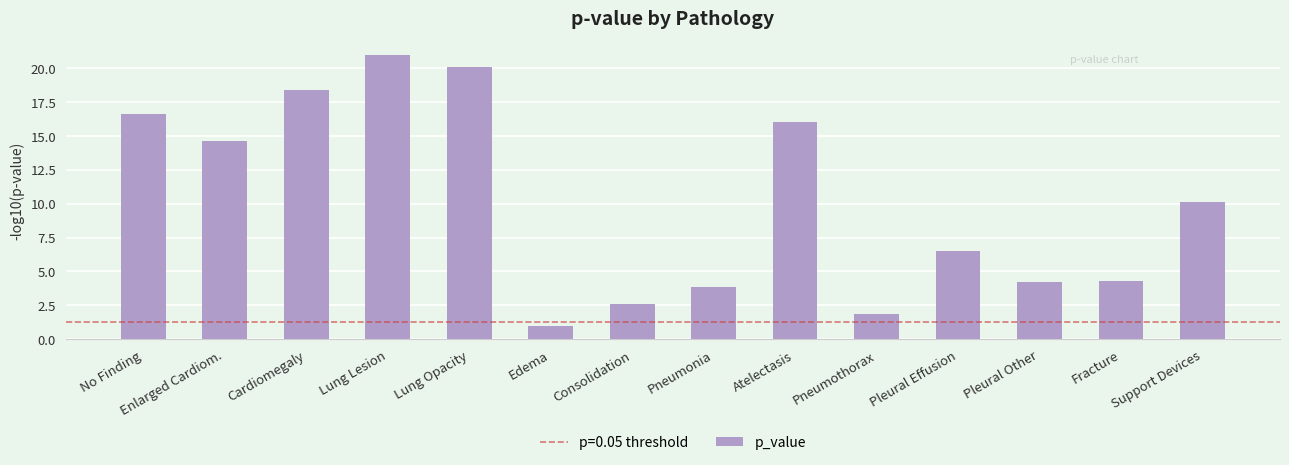

What is the minimum value shown in the chart?

1.0